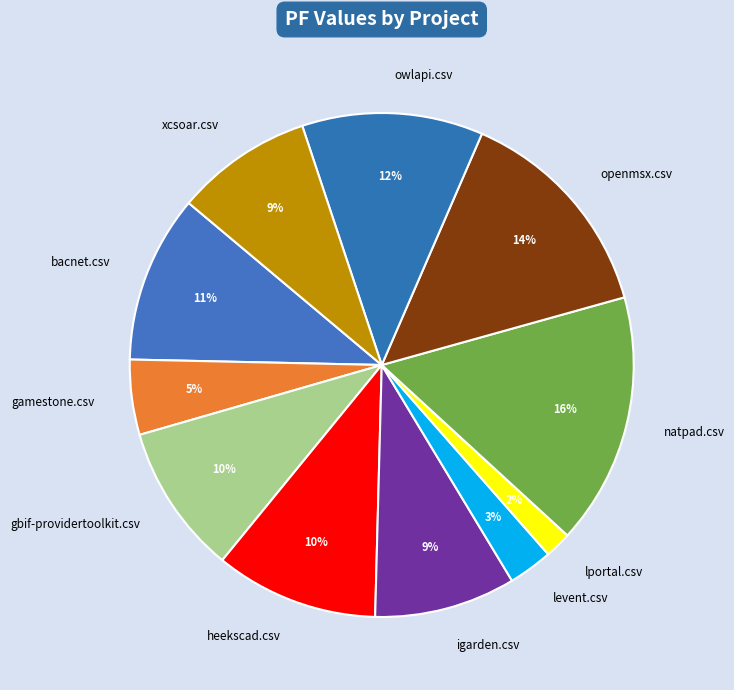

True or false: igarden.csv accounts for 22% of the total.

False